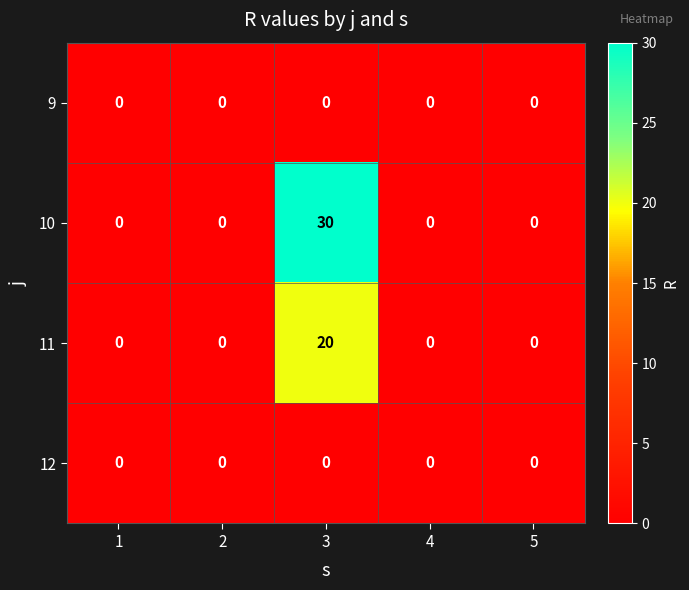

The 12 series shows 0 at 3. True or false?

True